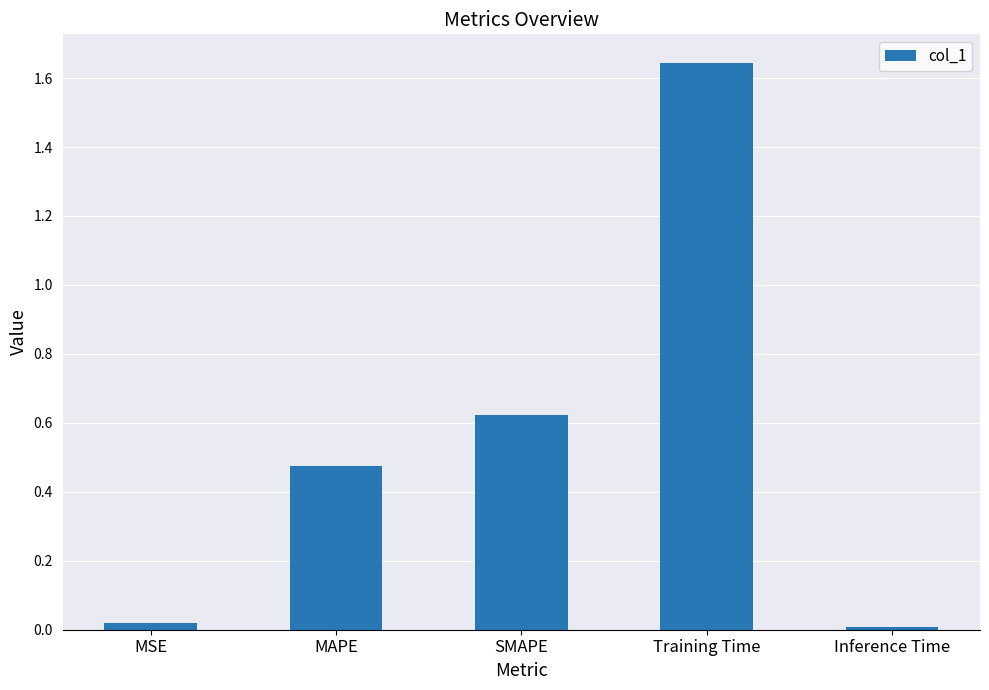

What is the sum of all values?

2.8